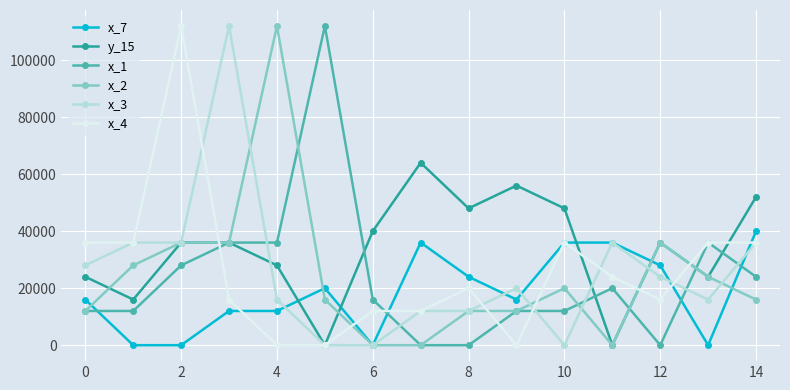

Which series has the largest total across all categories?

y_15